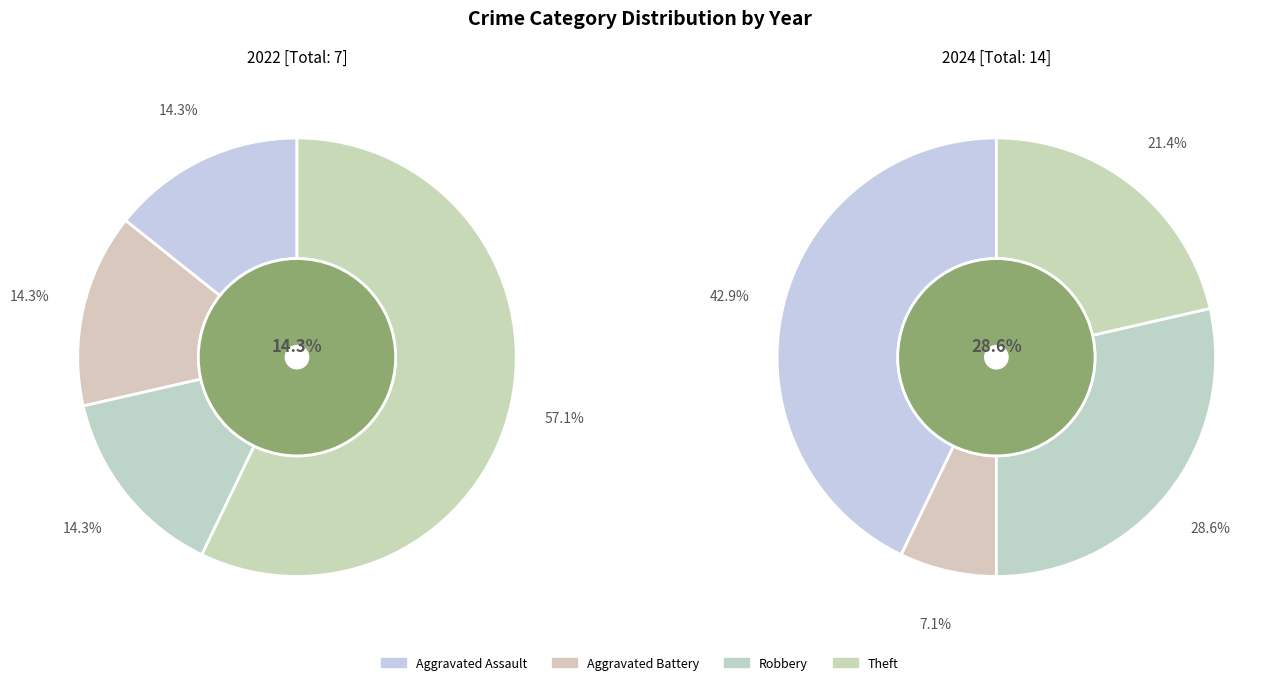

What is the total percentage of values_2022 and 3?

71.4%